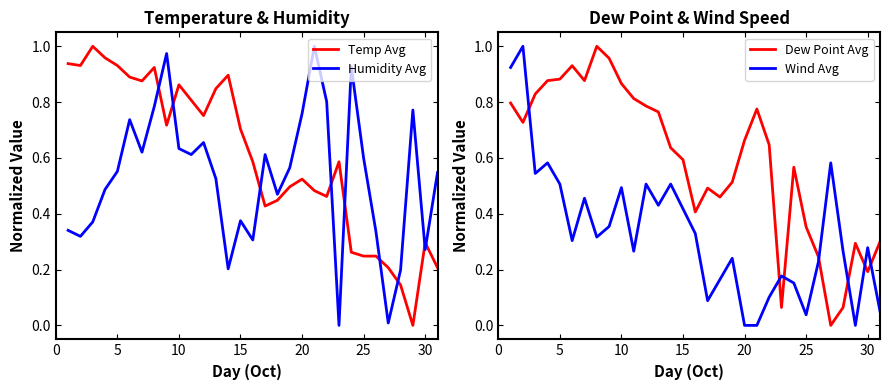

Is it true that Dew Point Avg equals 1.0 at 20?

False